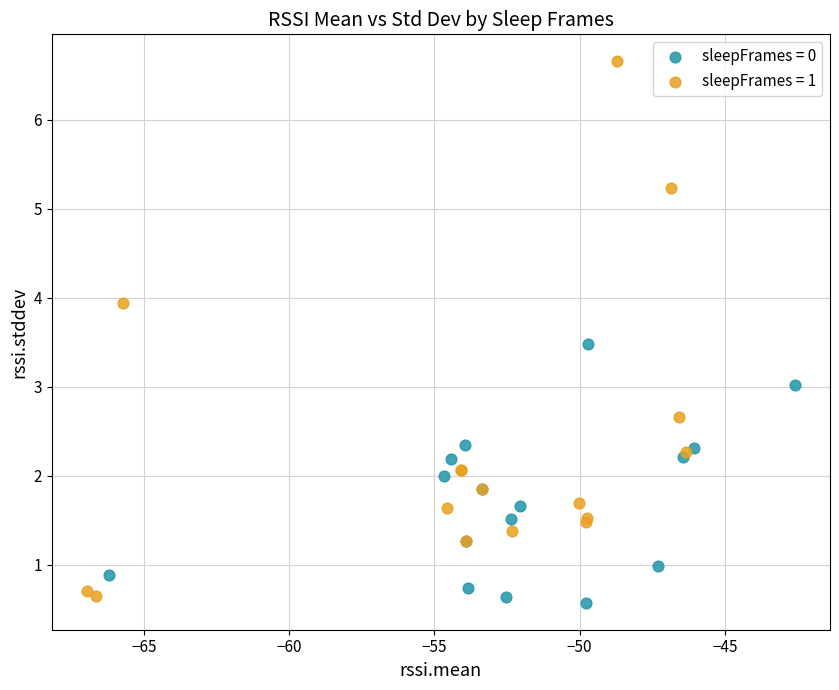

Which series contains the highest Y value?

sleepFrames = 1